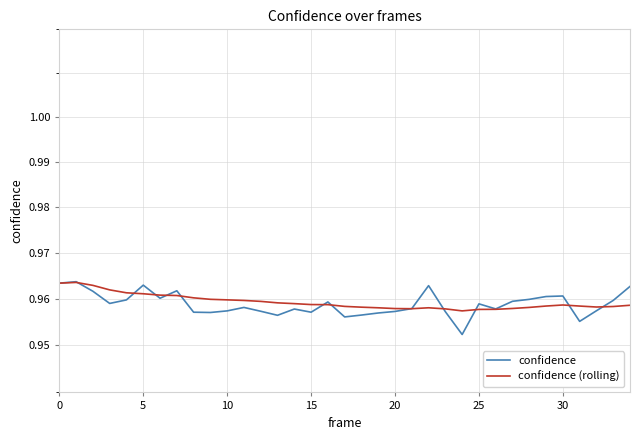

What is the sum of the confidence values at 30 and 30?

1.9